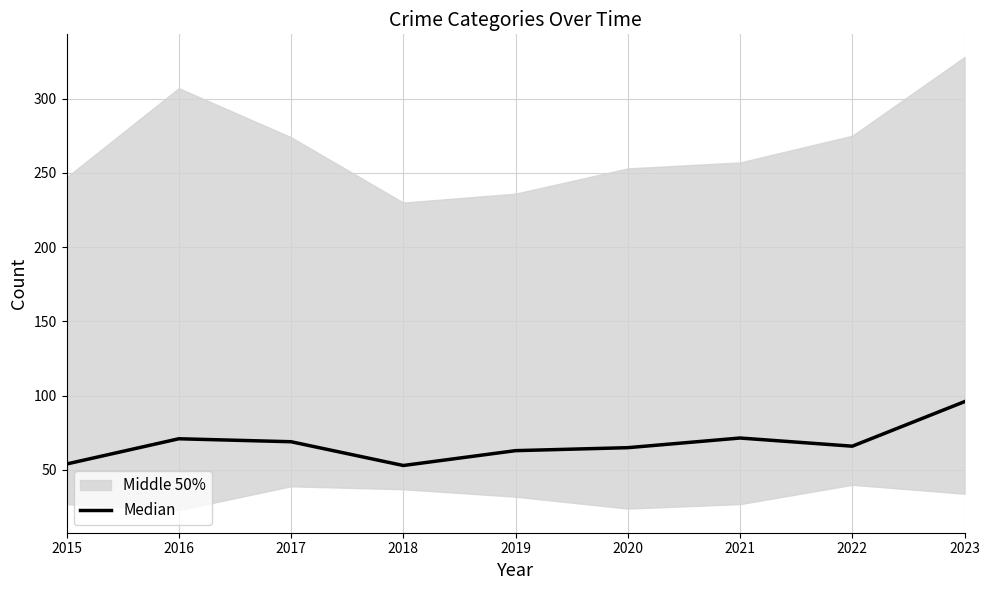

Between 2022 and 2020, which is larger?

2022